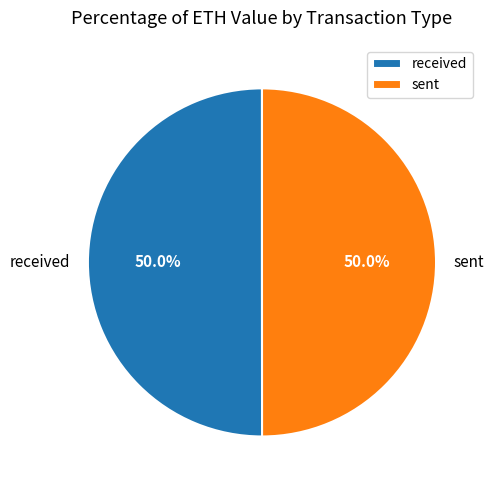

To the nearest percent, what is the combined percentage of sent and received?

100%